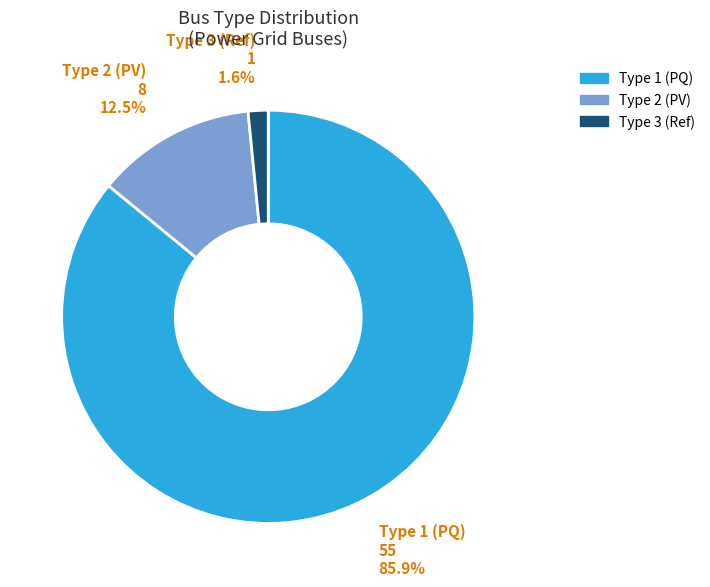

Count the number of slices in the pie.

3